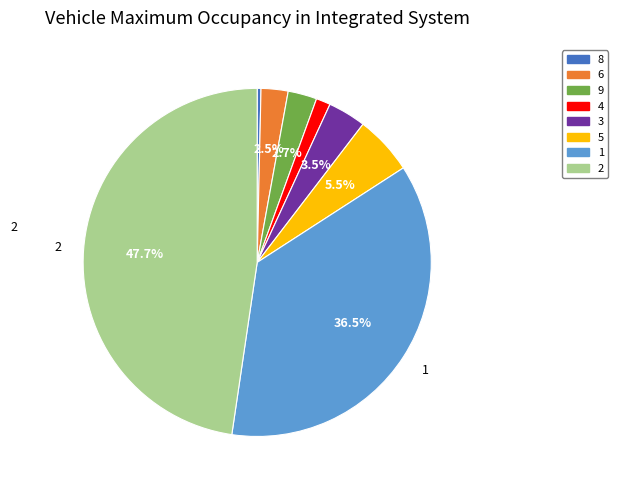

To the nearest percent, what is the average slice percentage?

12%